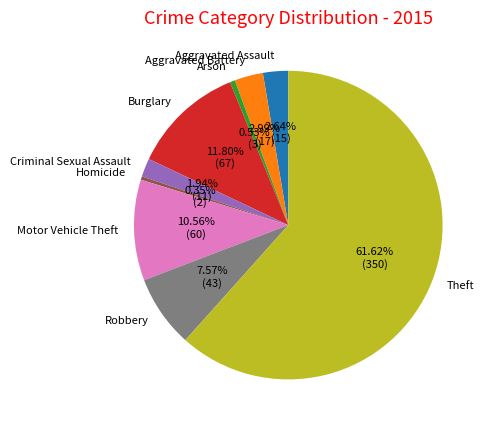

The Theft slice represents 52% of the pie. True or false?

False